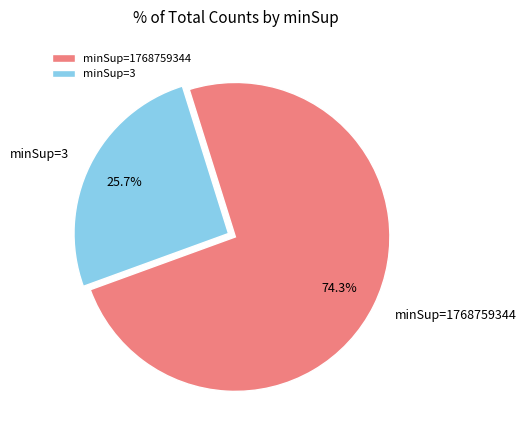

How many slices are in this pie chart?

2